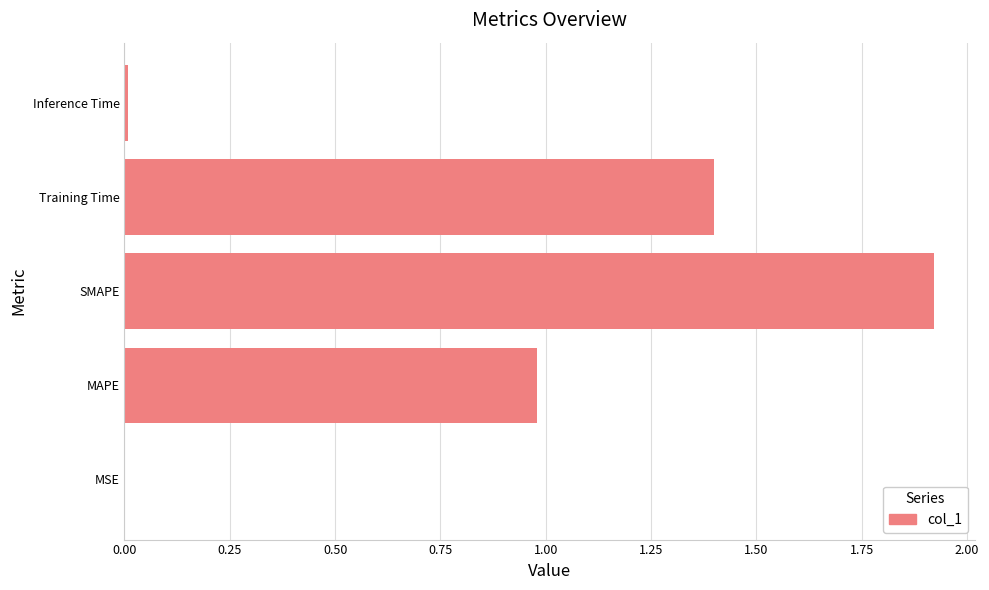

Does the chart contain stacked bars?

No